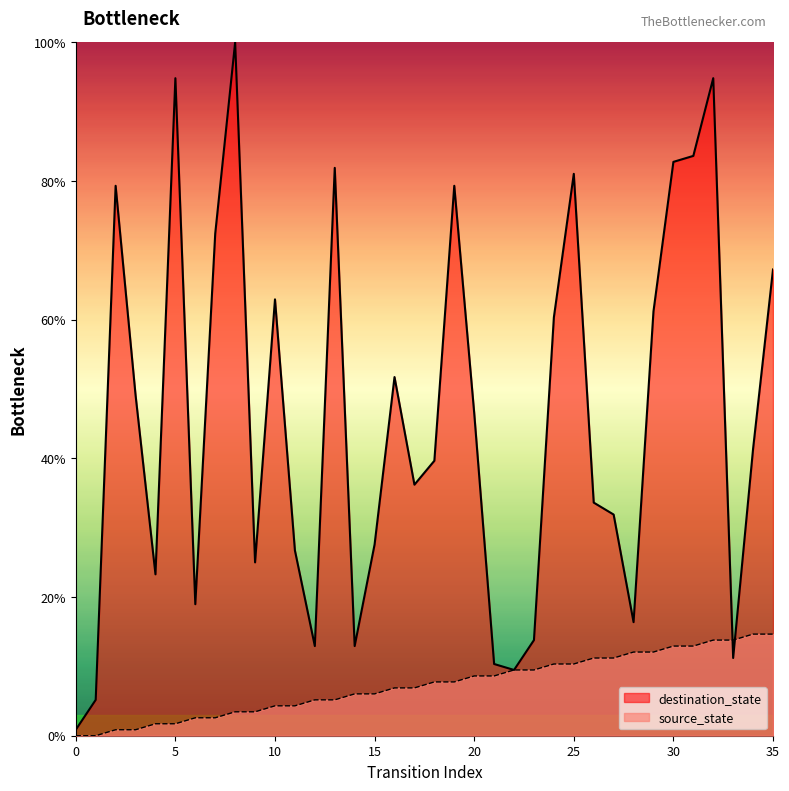

List the labels in order of destination_state value, largest first.

8, 5, 32, 31, 30, 13, 25, 2, 19, 7, 35, 10, 29, 24, 16, 3, 20, 34, 18, 17, 26, 27, 15, 11, 9, 4, 6, 28, 23, 12, 14, 33, 21, 22, 1, 0